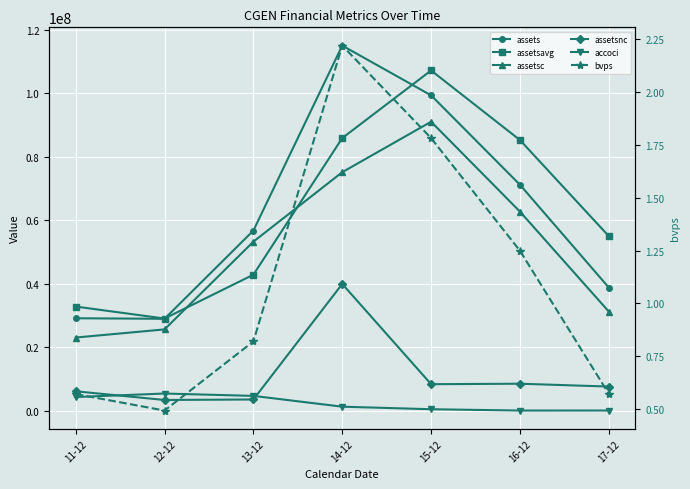

At which label is accoci closest to 2687000?

14-12